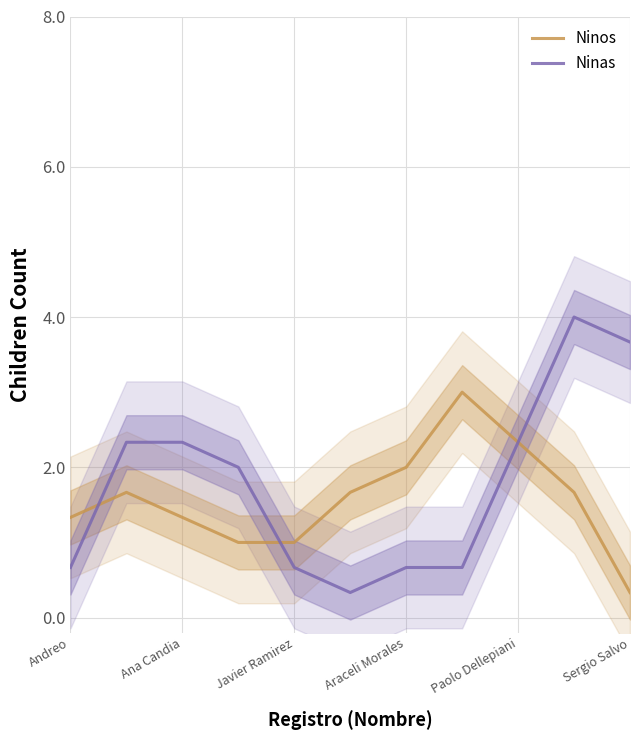

What are all the series names shown in the legend?

Ninos, Ninas